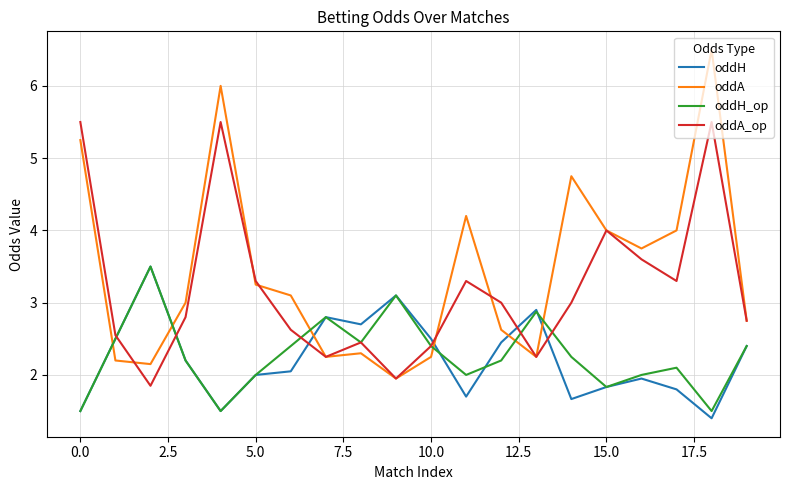

Which series has the largest total across all categories?

oddA